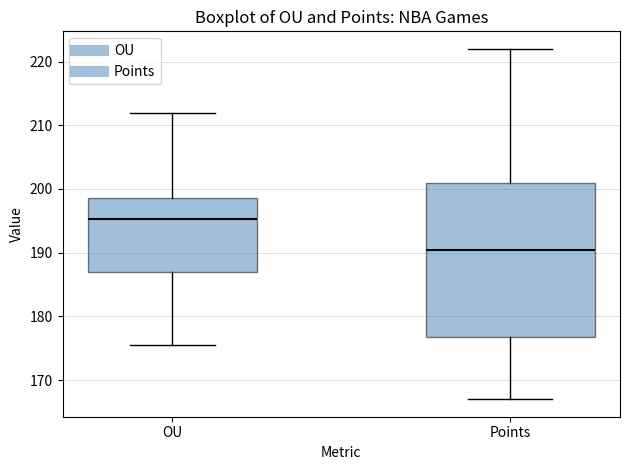

Reading left to right, transcribe this box plot: for each box, give where its median line is, the range the box spans, and where its two whiskers end, as read against the y-axis. The values are not printed on the chart, so give them approximately, as read against the axis.

OU: median 195, box 187 to 199, whiskers 176 to 212
Points: median 191, box 177 to 201, whiskers 167 to 222